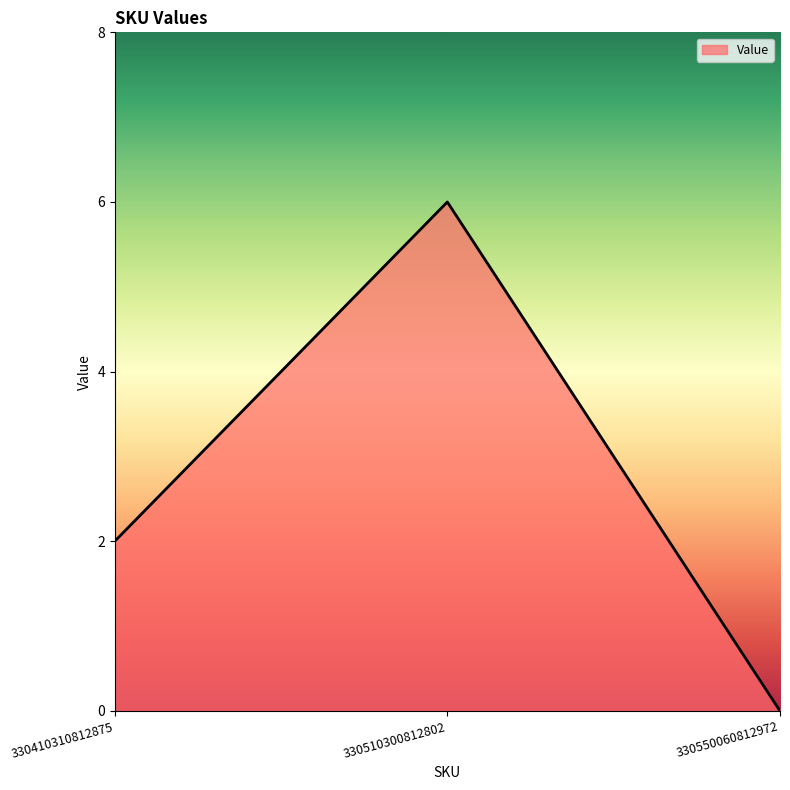

How many values are below 2?

1